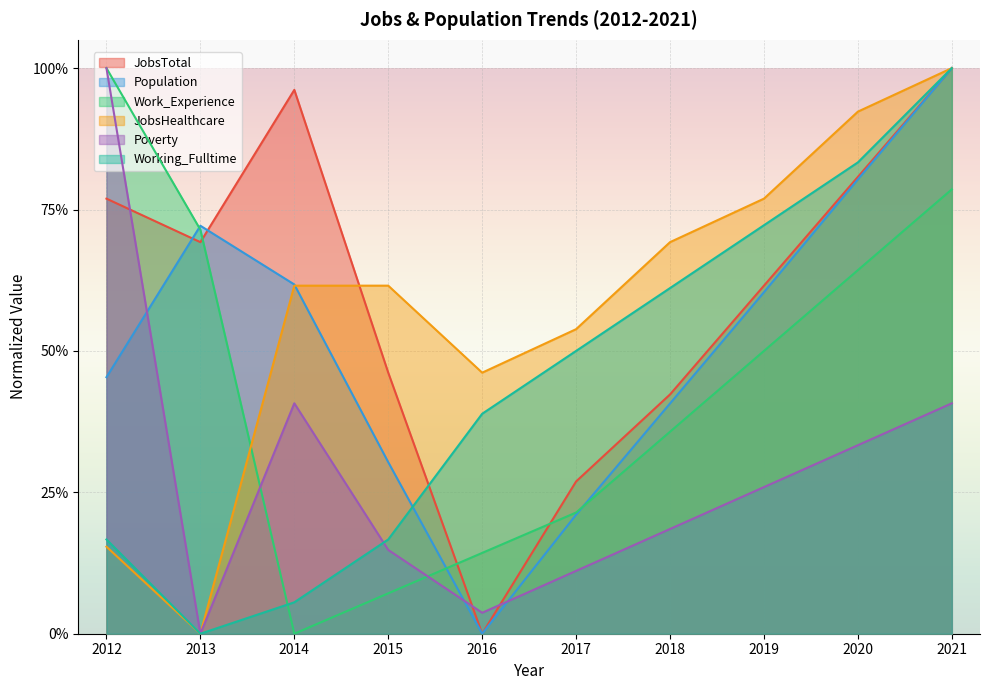

What is the greatest value displayed?

1.0